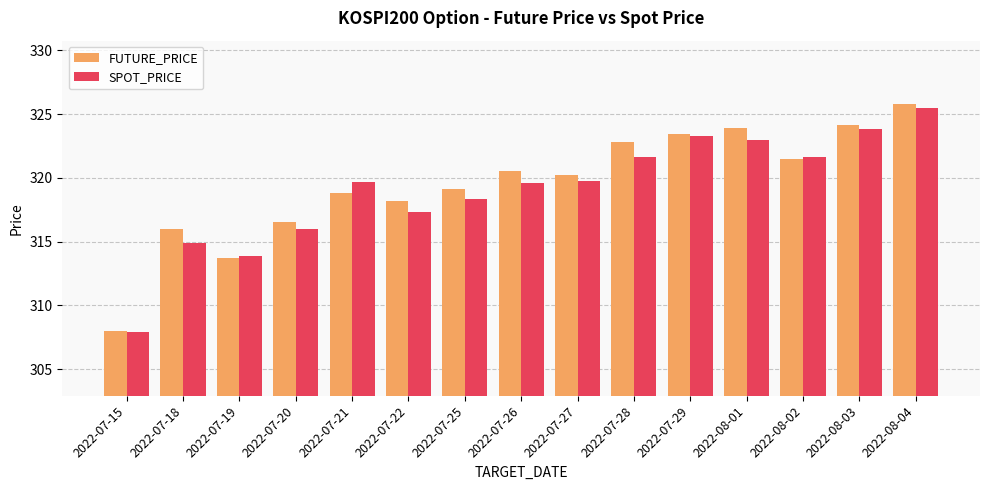

At which category does the chart reach its minimum across all series?

2022-07-15